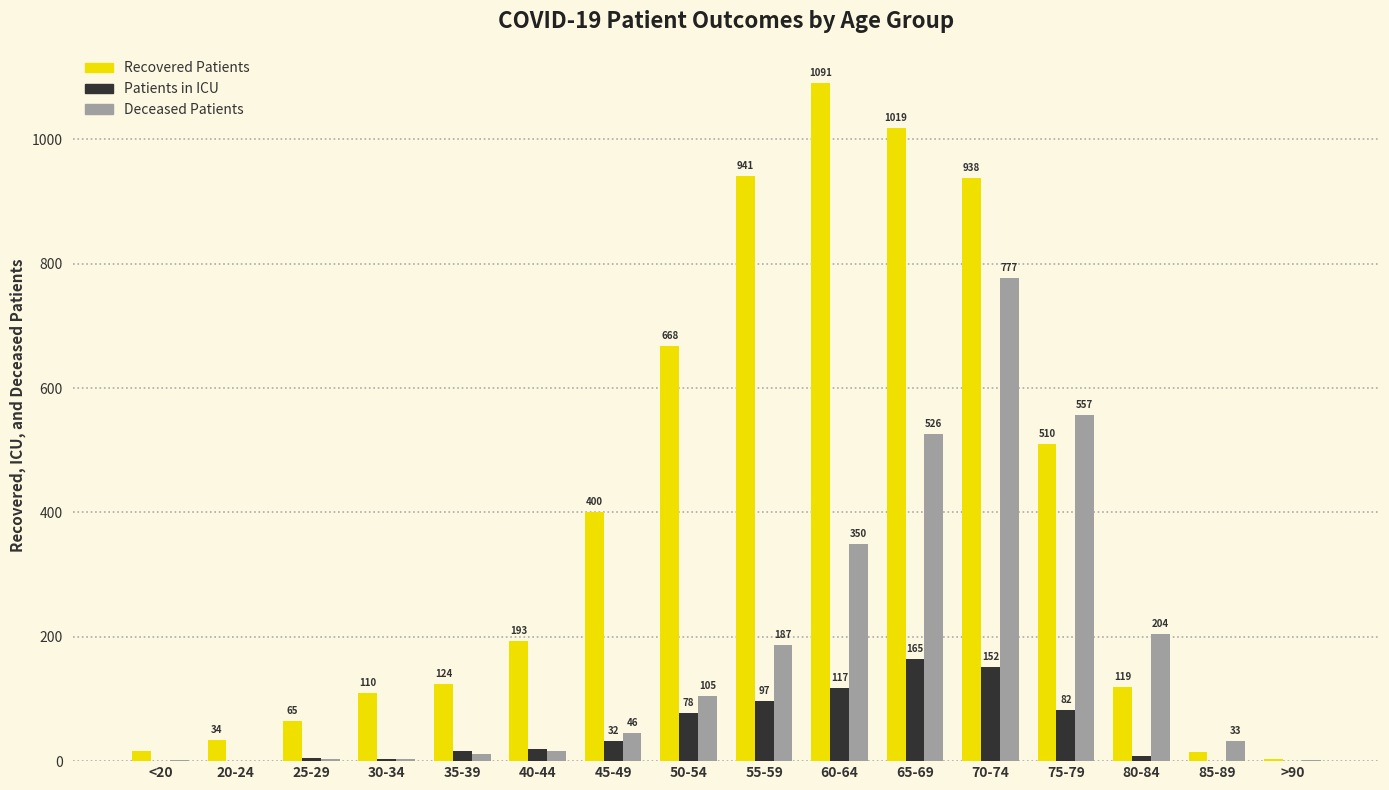

What is the maximum value shown in the chart?

1091